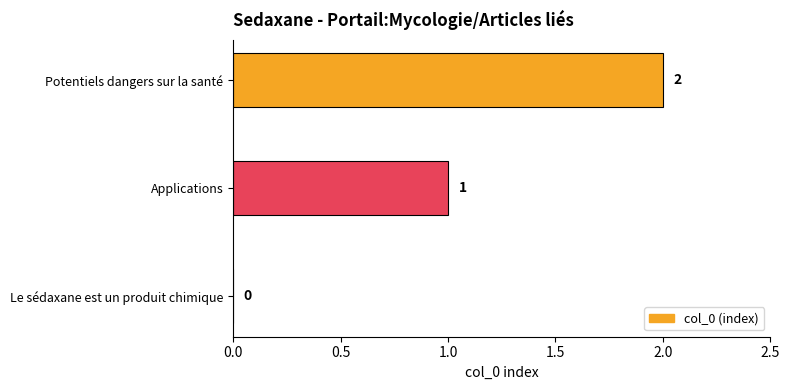

At which label is the value closest to 1?

Applications